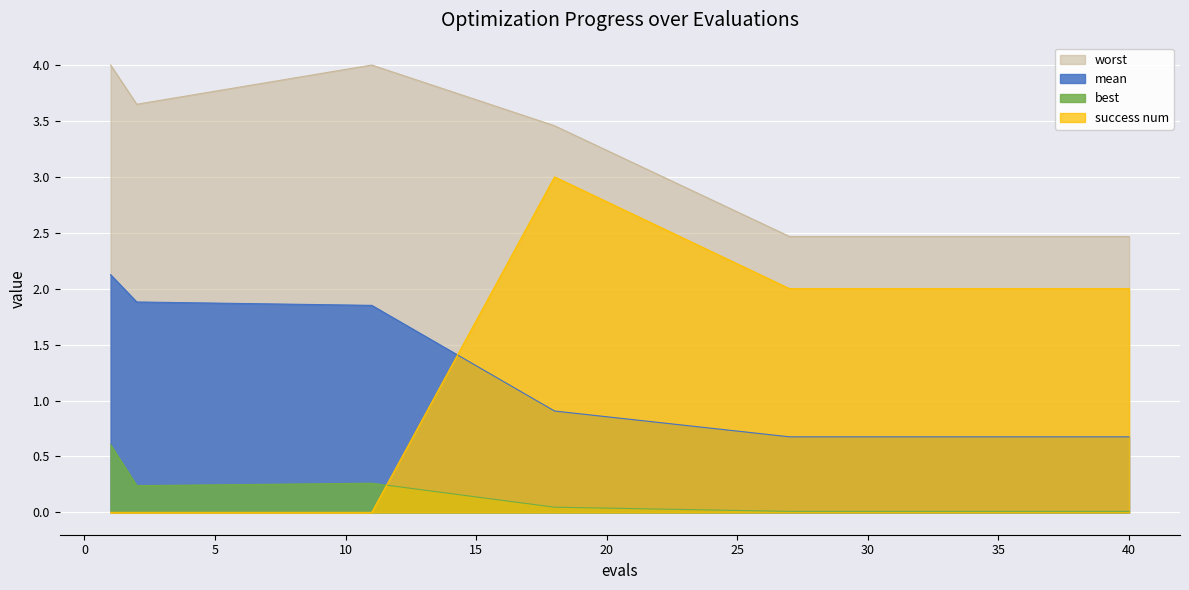

Which category has the highest value across all series?

1